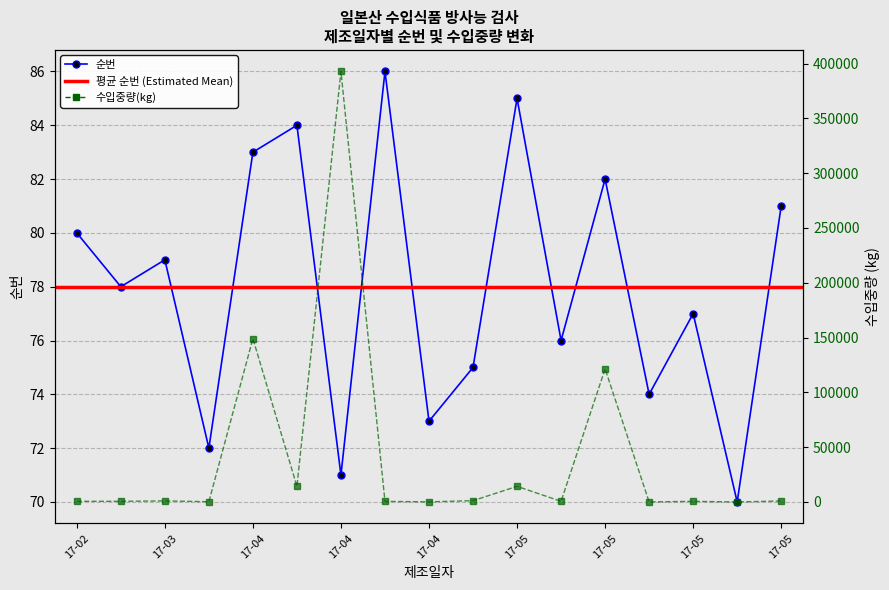

What is the value of the 순번 point at the 10th from the left?

75